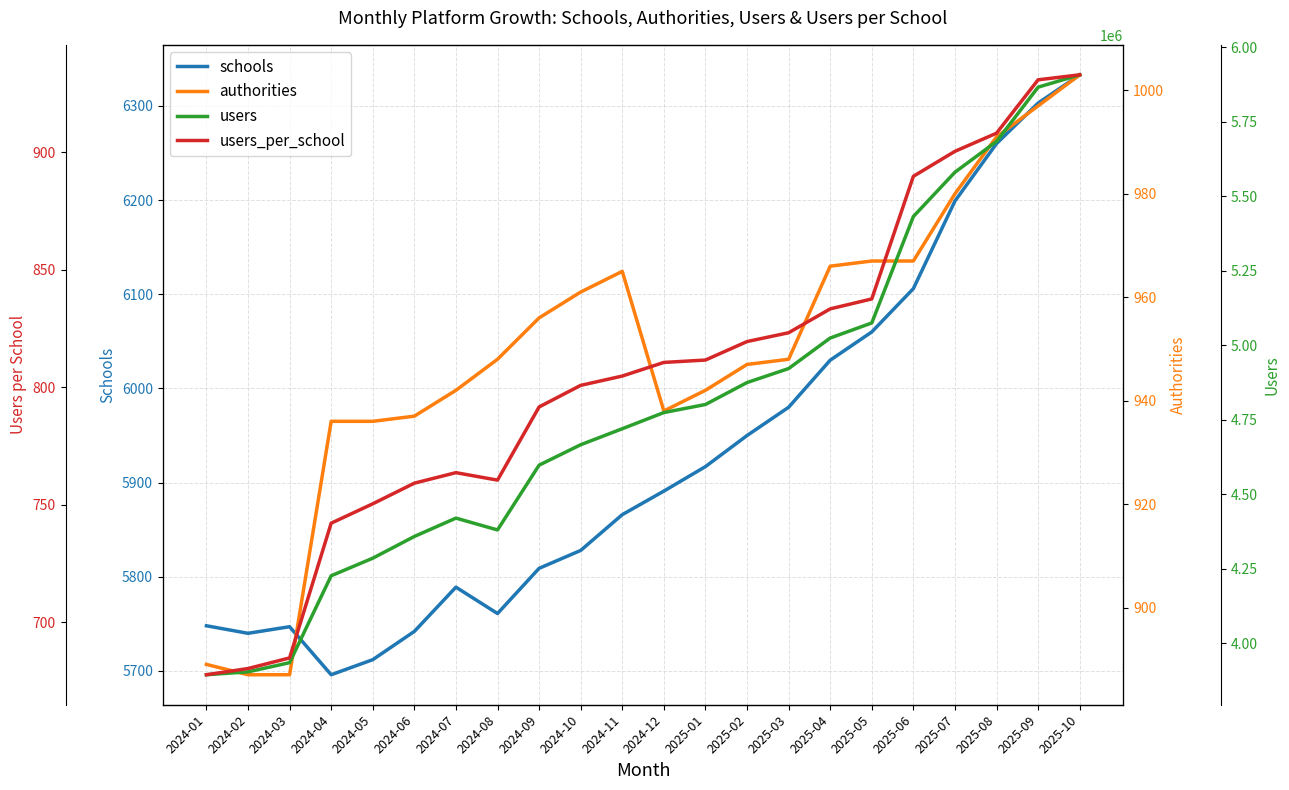

At how many categories does at least one series exceed 4272234?

18